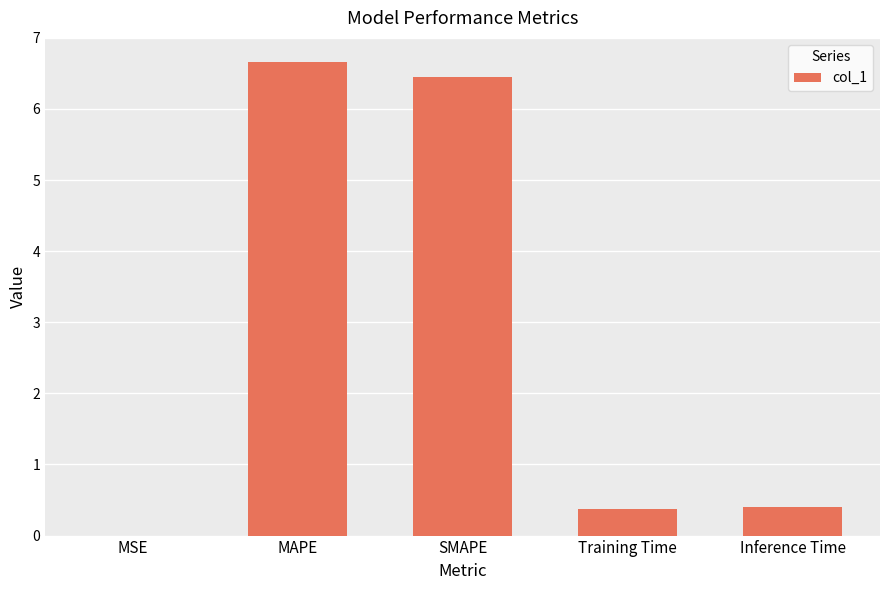

Read the value at Training Time.

0.4